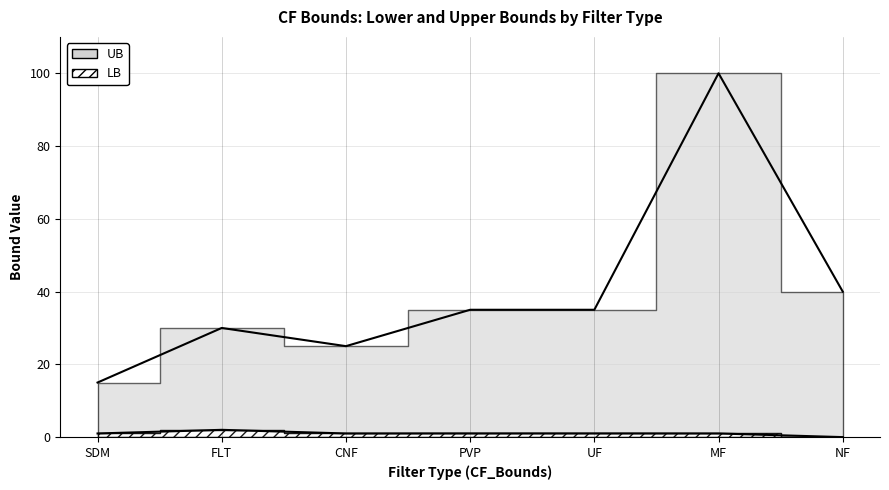

At which category does UB reach its first local peak?

FLT